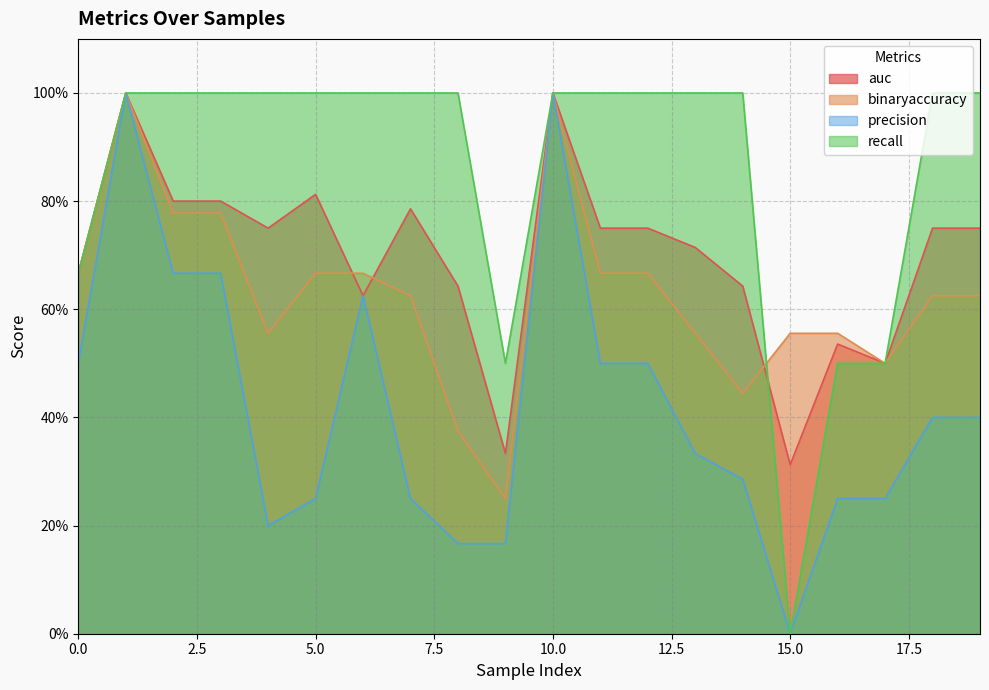

How many lines are shown in the chart?

4